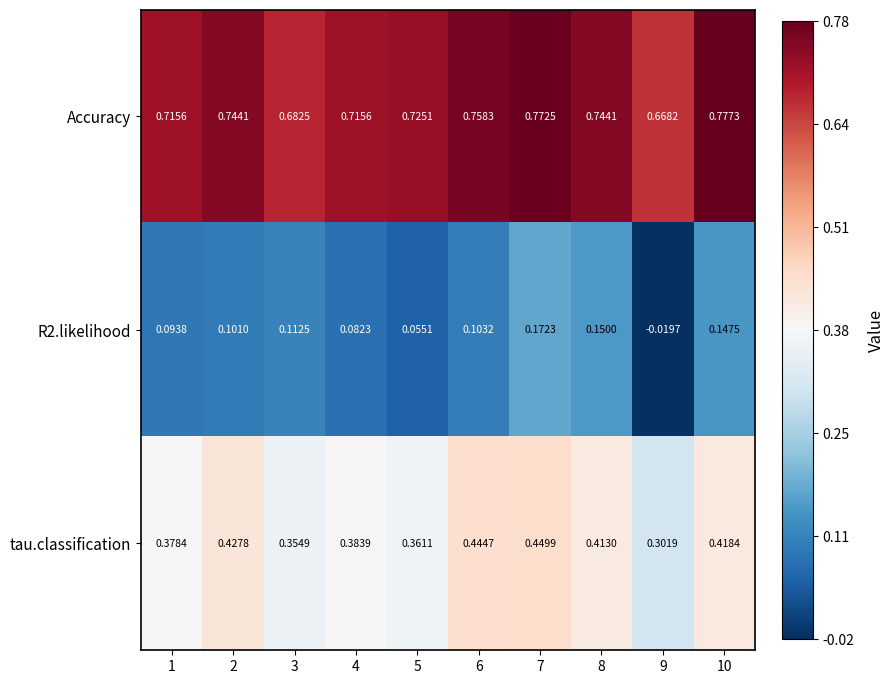

List the series in order of their peak value, highest first.

Accuracy, tau.classification, R2.likelihood